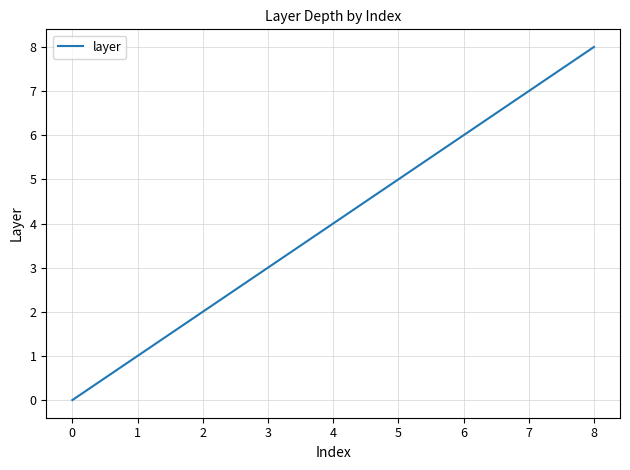

True or false: there are more than 2 points higher than both neighbors.

False